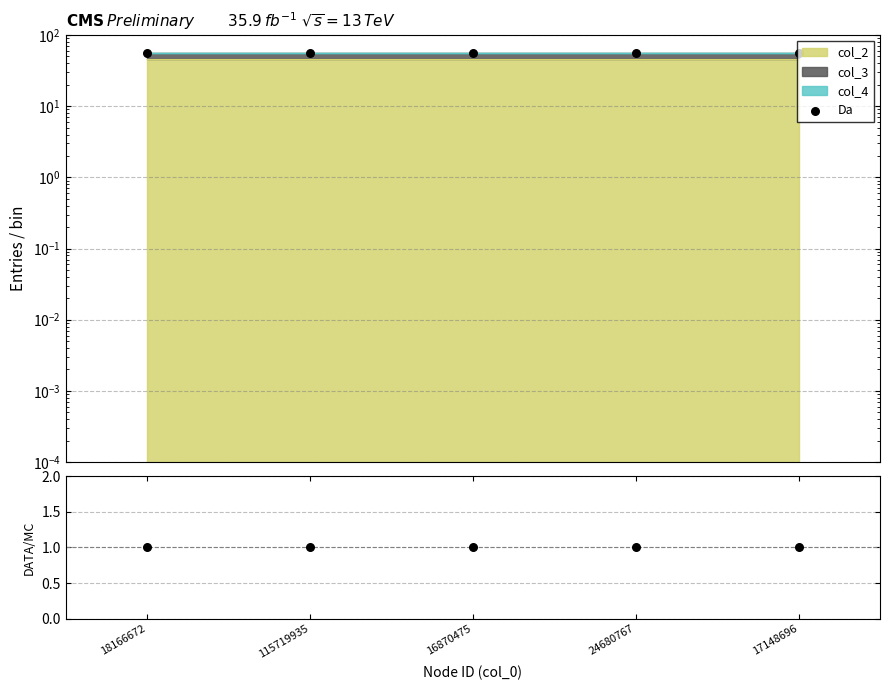

Between 17148696 and 115719935, which is larger?

115719935